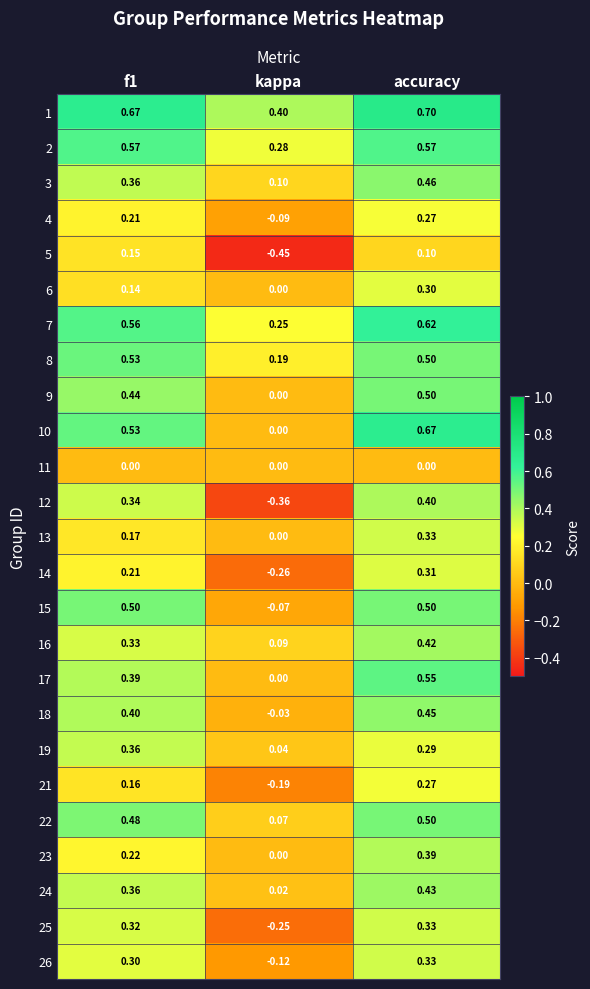

Which series has the largest total across all categories?

1